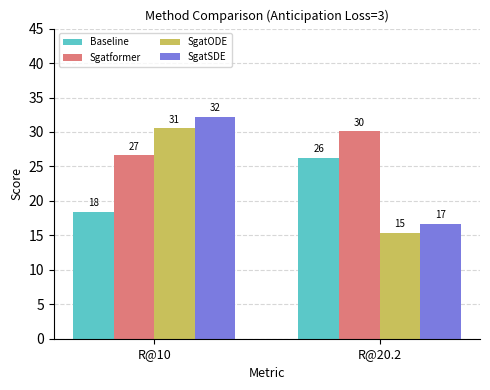

What is the value of the SgatODE bar at the 1st from the left?

30.5